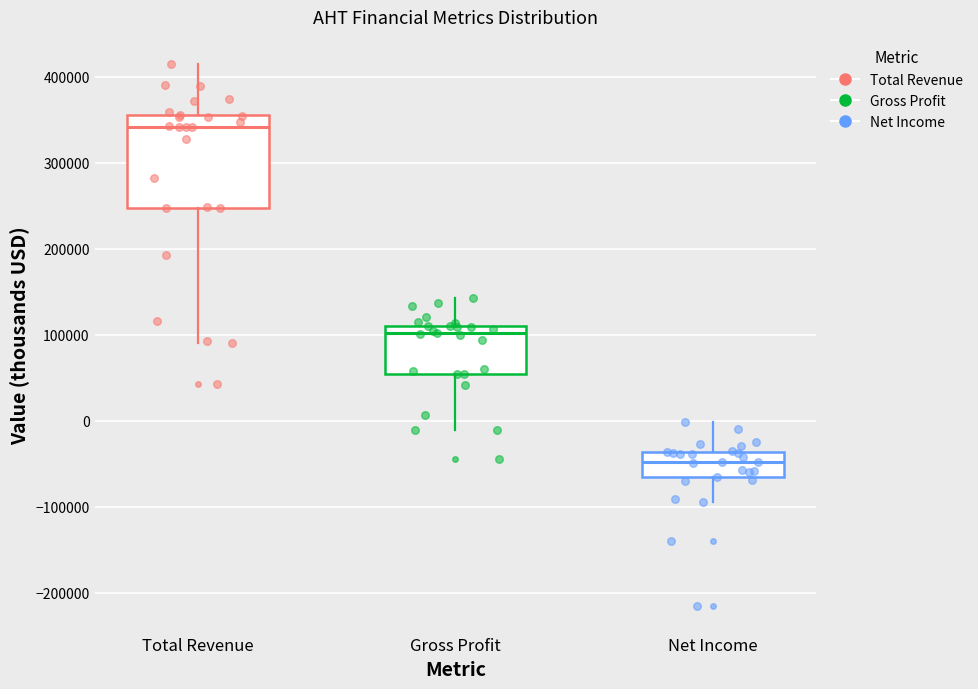

Reading left to right, read every box against the y-axis: the position of its median line, the range the box covers, and the ends of its whiskers. The values are not printed on the chart, so give them approximately, as read against the axis.

Total Revenue: median 340000, box 250000 to 360000, whiskers 90000 to 420000
Gross Profit: median 100000, box 50000 to 110000, whiskers -10000 to 140000
Net Income: median -50000, box -70000 to -40000, whiskers -90000 to 0